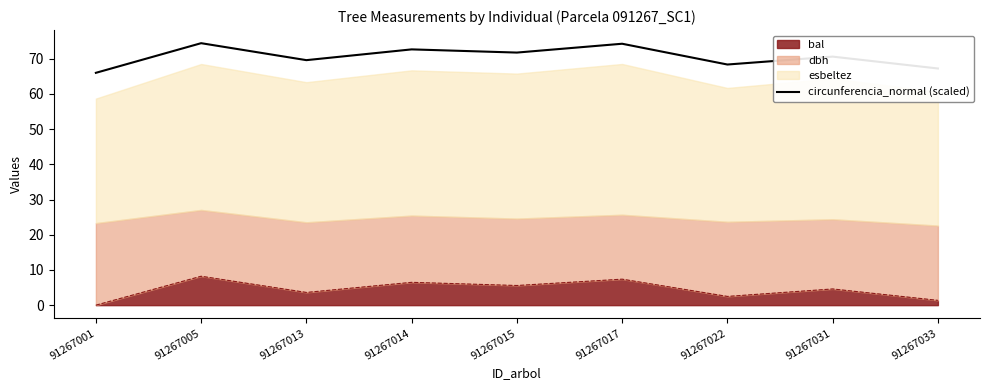

Reading left to right, extract all data points from this chart.

66.0	74.4	69.6	72.6	71.7	74.2	68.3	70.6	67.2